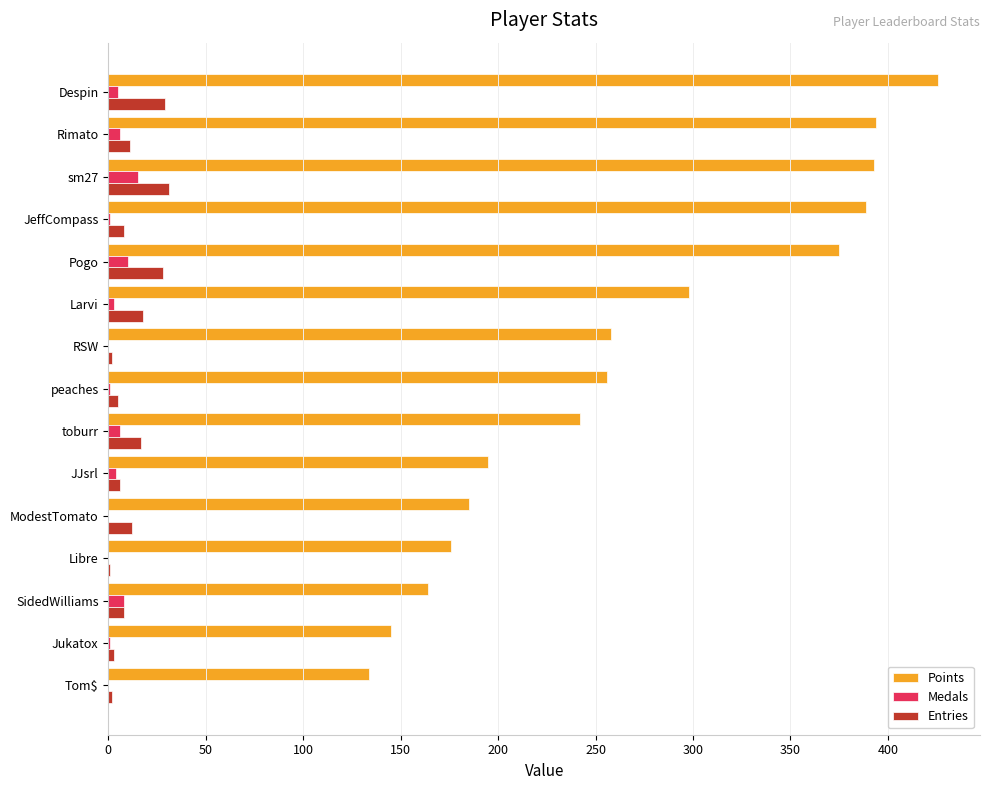

Which series changed the most between JeffCompass and SidedWilliams?

Points